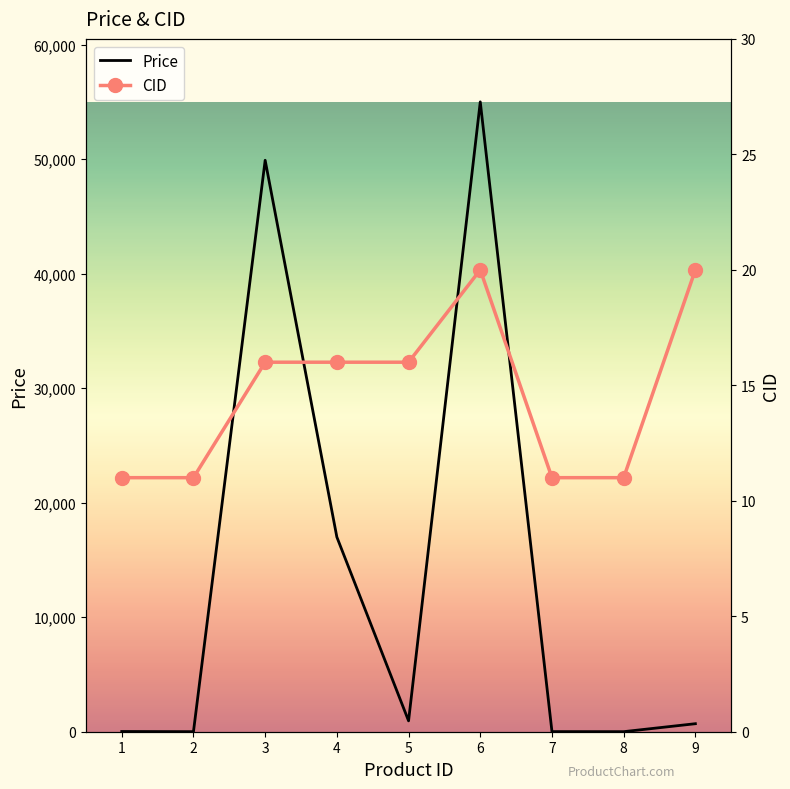

At how many categories does at least one series exceed 47151?

2